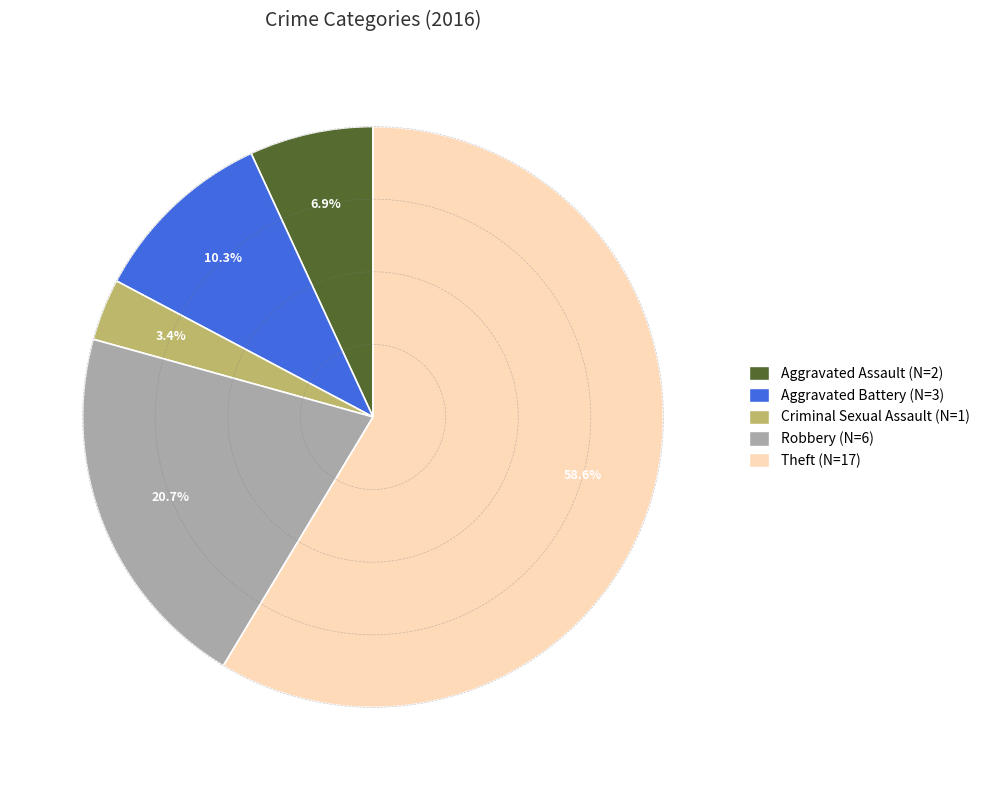

What is the ratio of the value at Aggravated Battery to the value at Aggravated Assault?

1.5